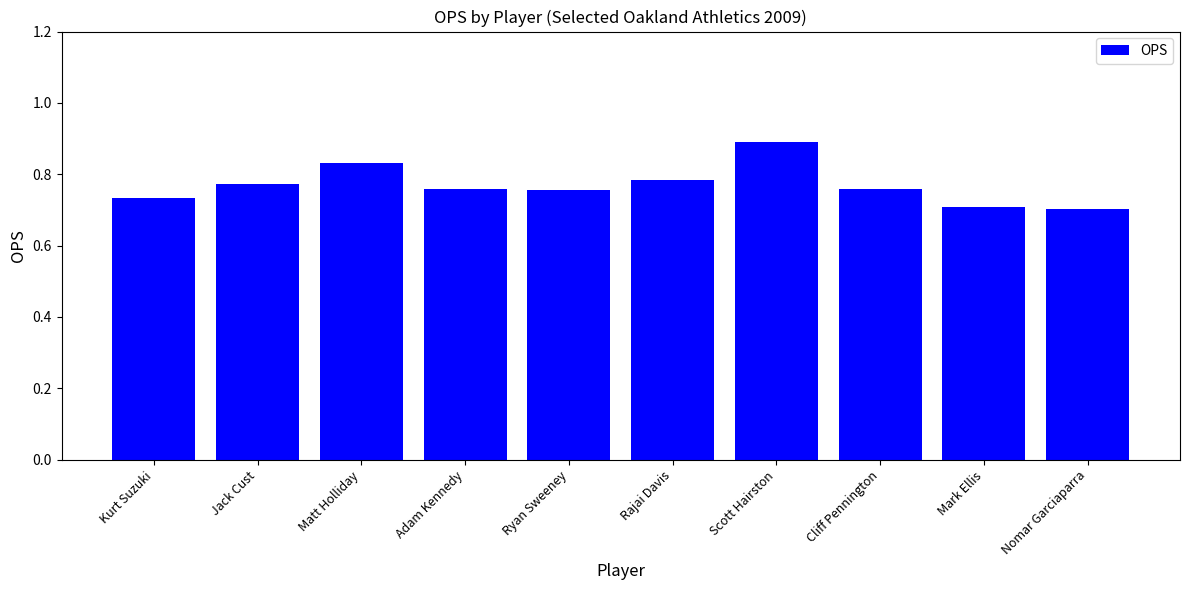

Which label corresponds to the largest value in the chart?

Scott Hairston